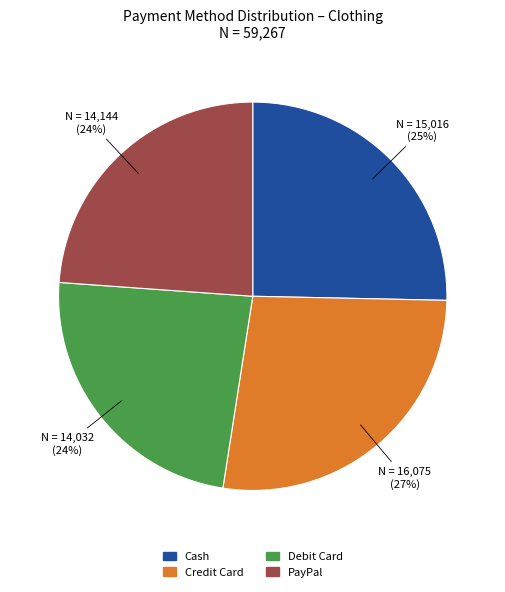

To the nearest percent, what portion does Cash represent?

25%